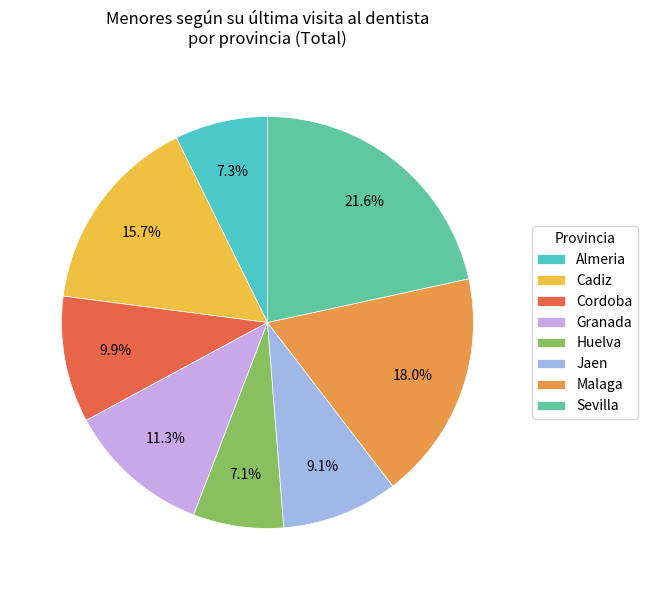

To the nearest percent, what is the average slice percentage?

12%